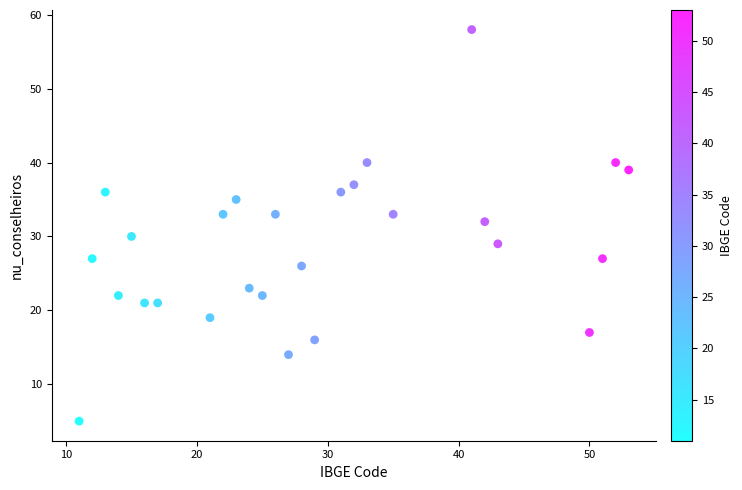

What is the range of X values (max minus min)?

42